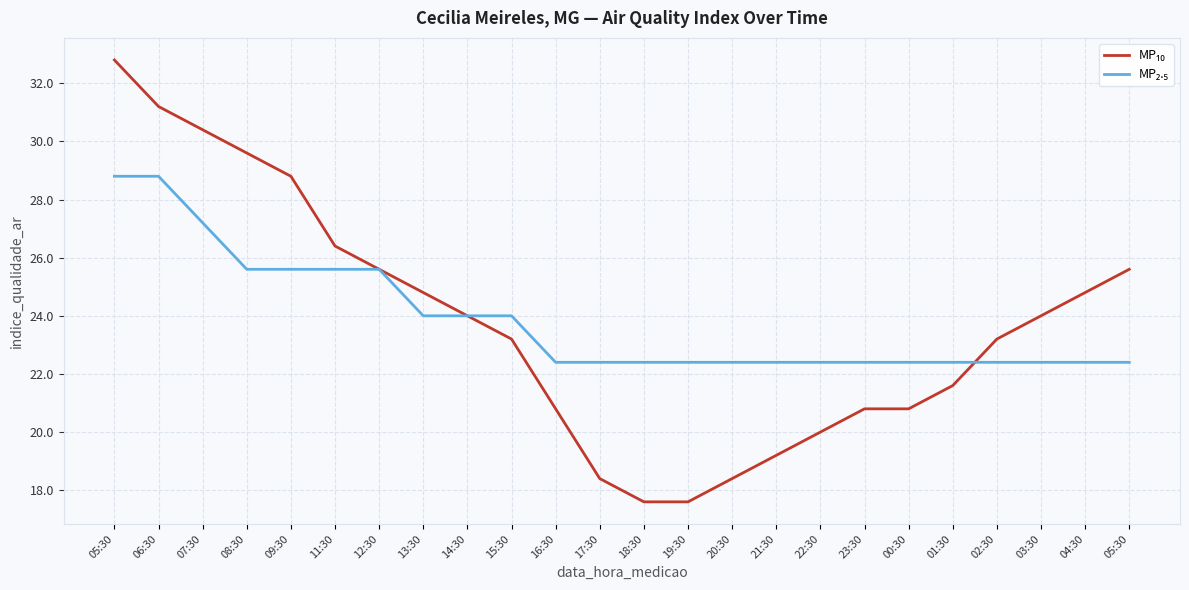

How many lines are shown in the chart?

2